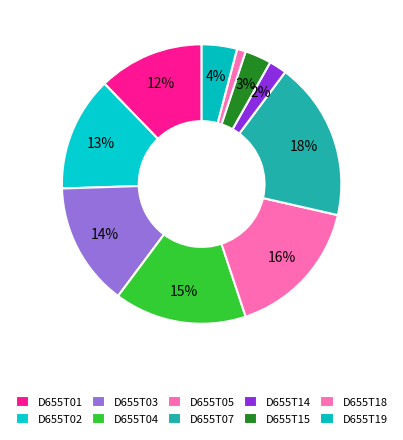

Which has a higher value, D655T07 or D655T04?

D655T07